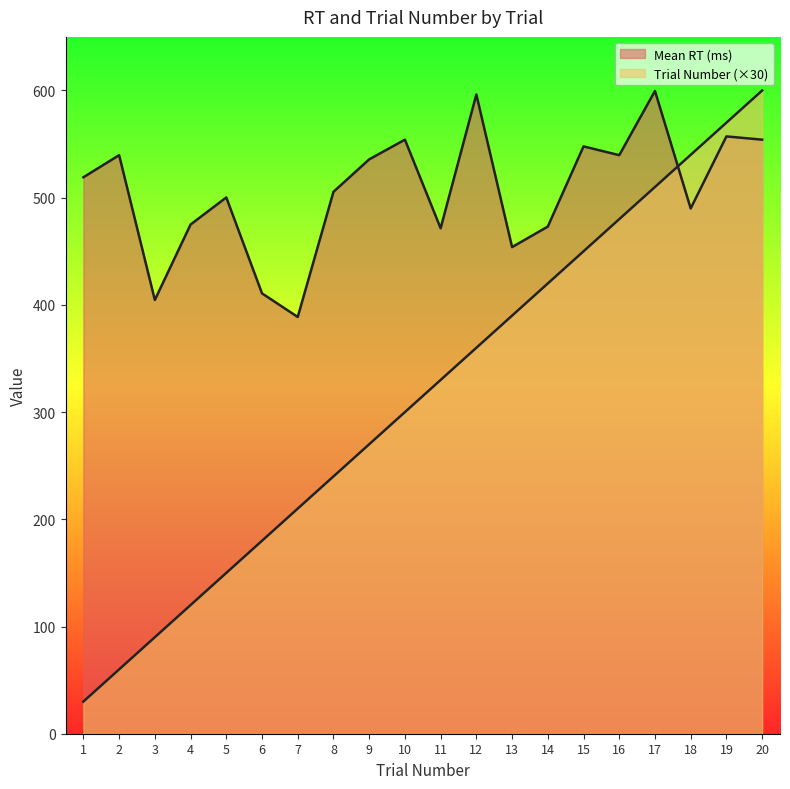

What is the total value across all series at 15?

997.9